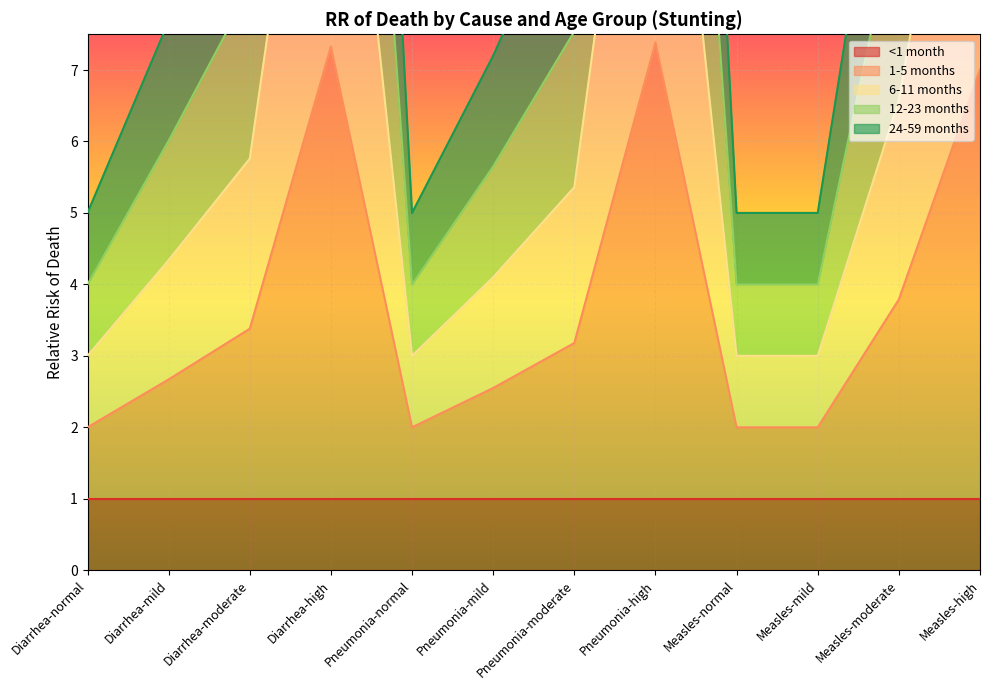

What is the minimum value for 6-11 months?

3.0